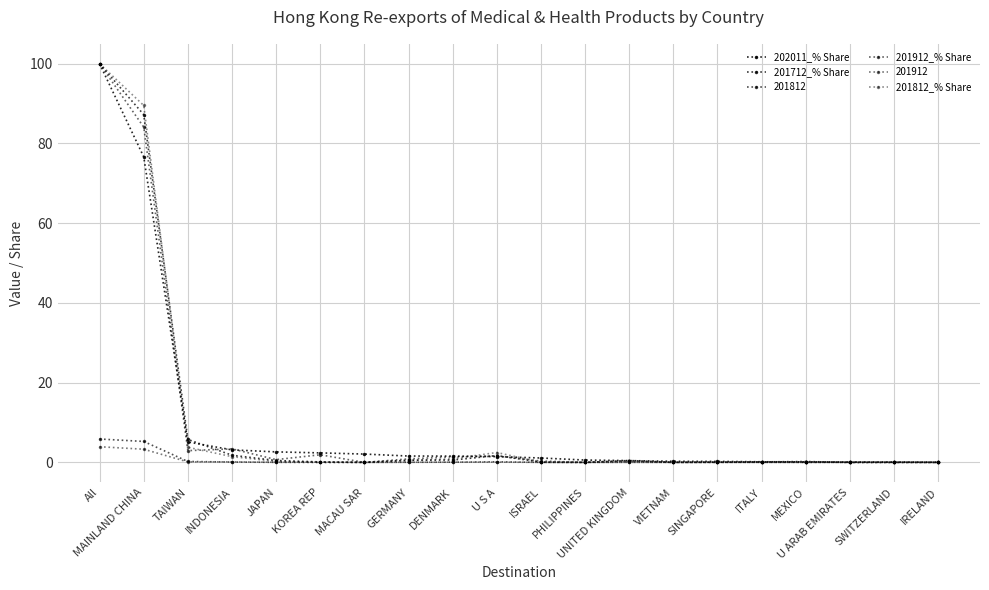

What is the difference between the highest and lowest values at JAPAN?

2.4